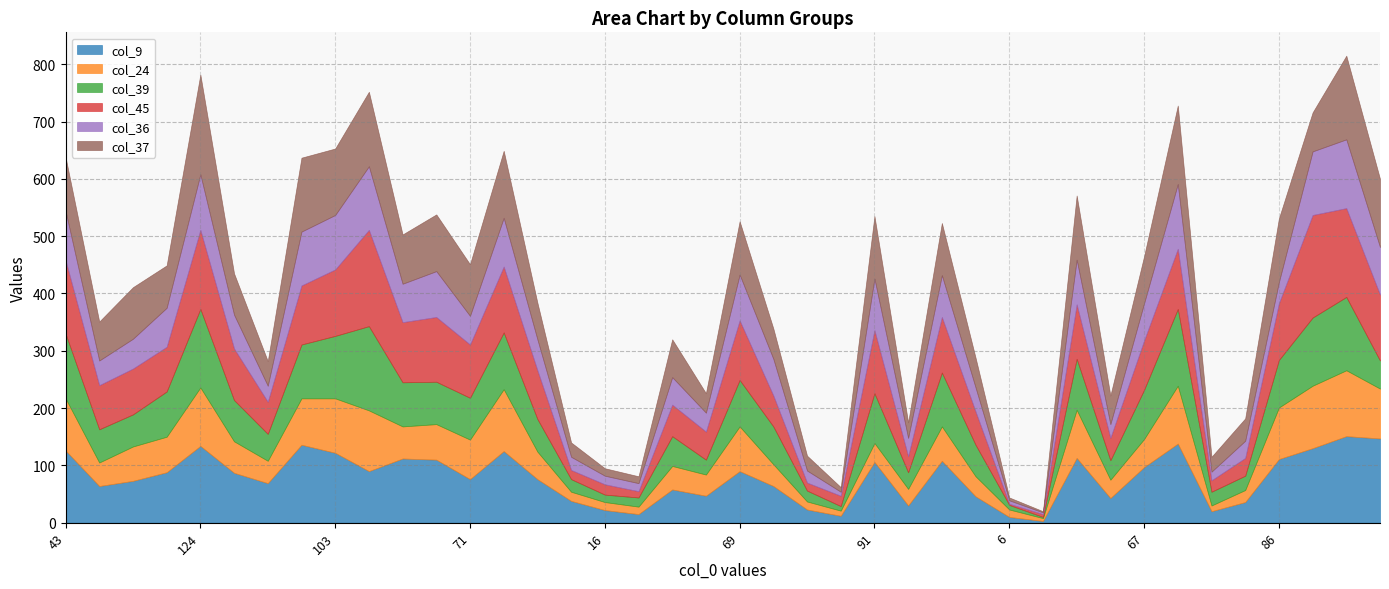

Is it true that col_37 equals 90 at 67?

True